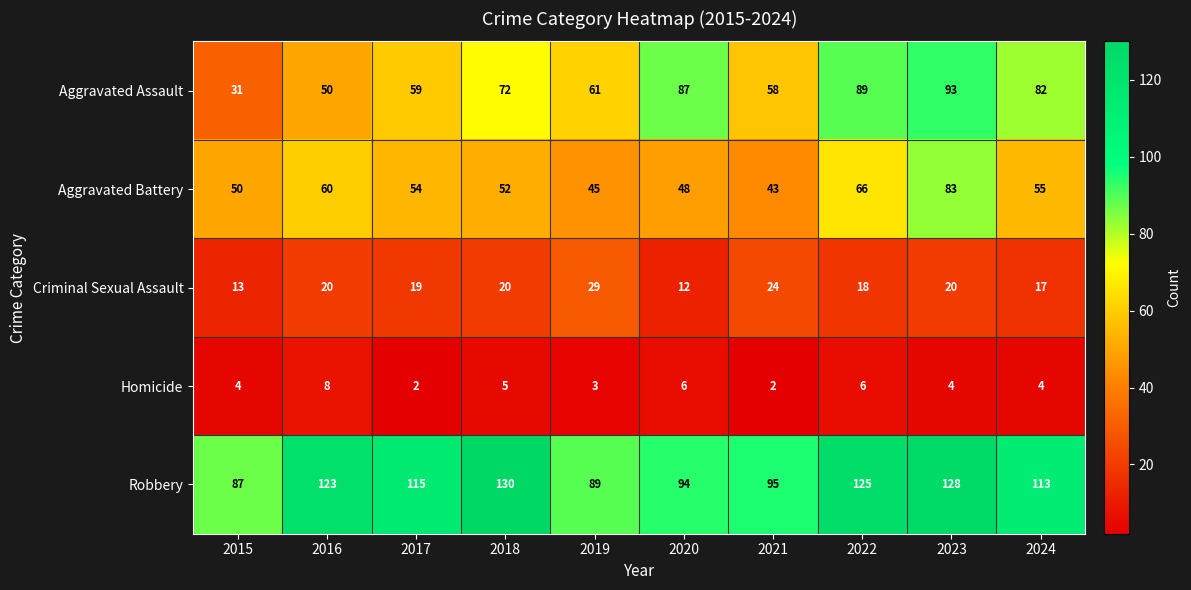

How many series are shown in this chart?

5